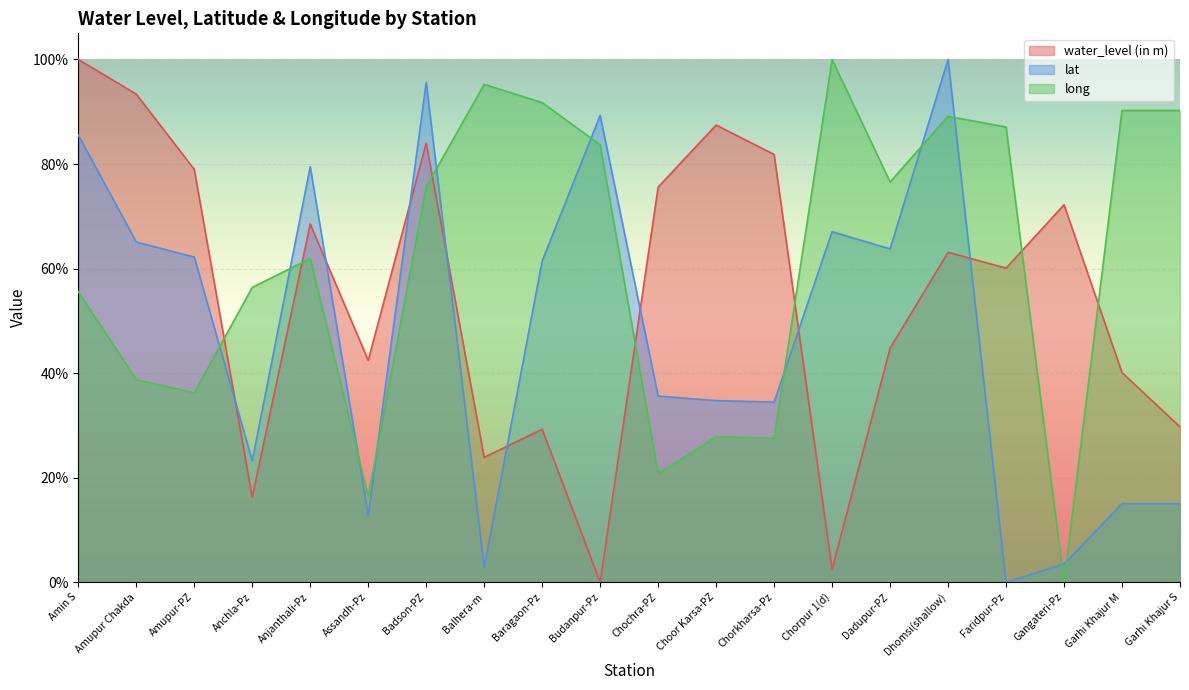

What is the label of the 10th point from the right?

Chochra-PZ